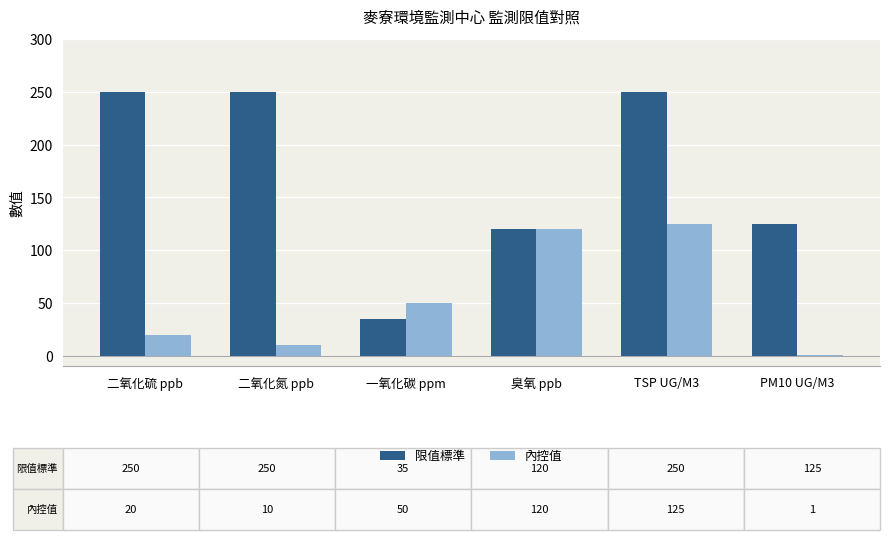

Which series has the largest range (max minus min)?

限值標準